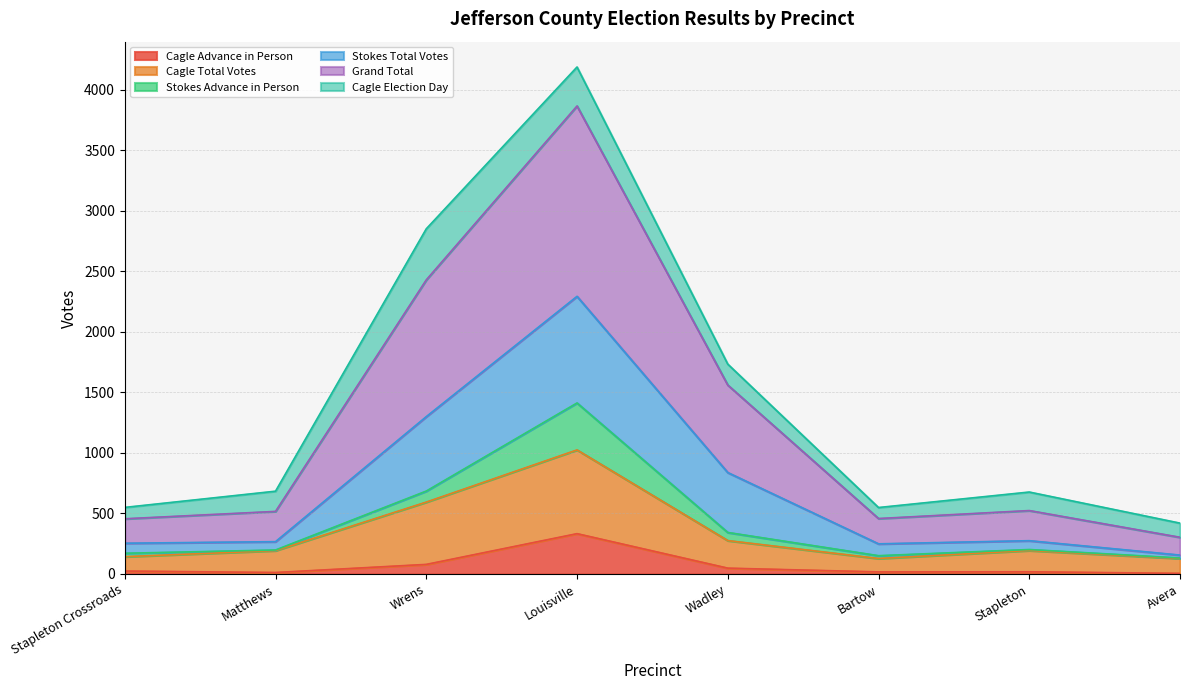

At which label does Cagle Advance in Person reach its peak?

Louisville